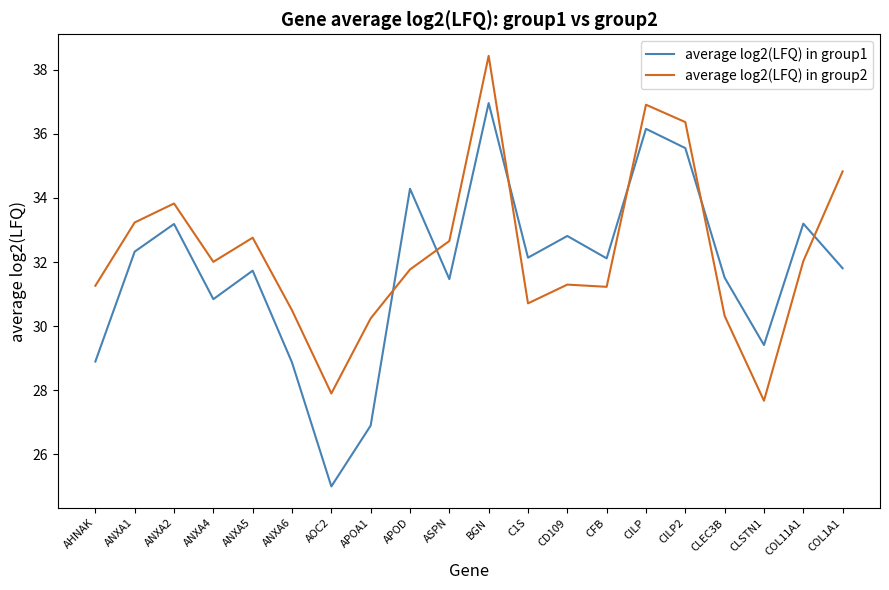

What position from the right is CLEC3B?

4